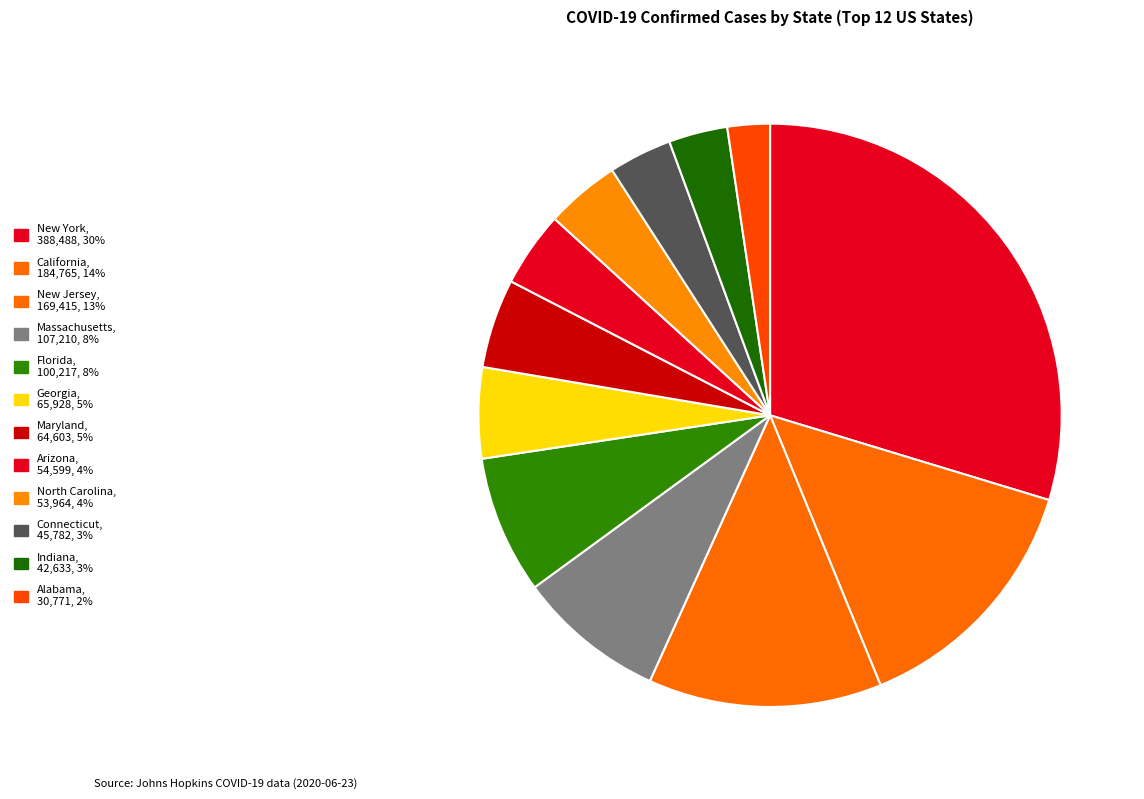

Approximately how many times larger is the value at Maryland compared to Arizona?

1.2